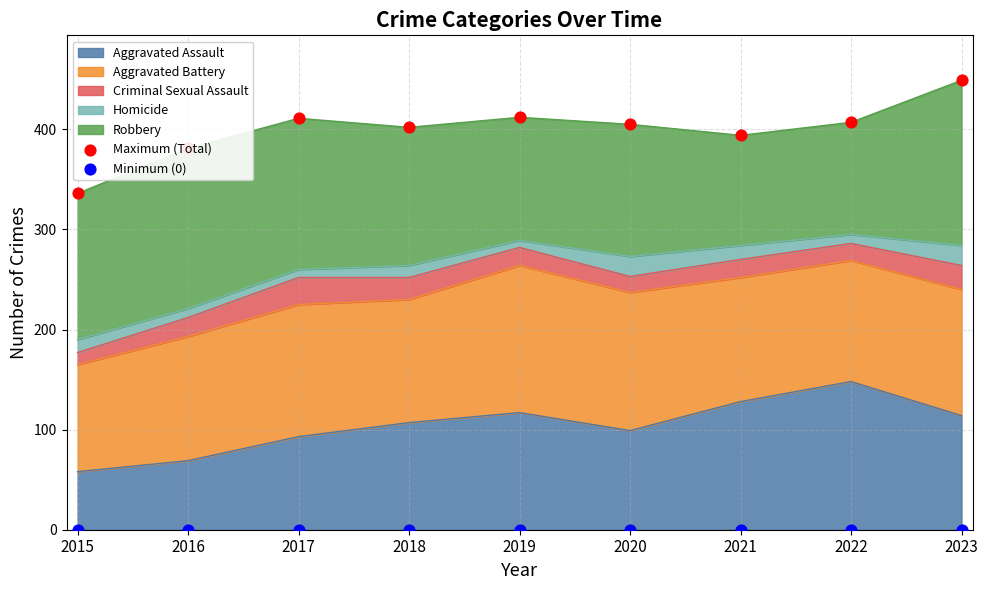

Which series has the widest spread of Y values?

Maximum (Total)